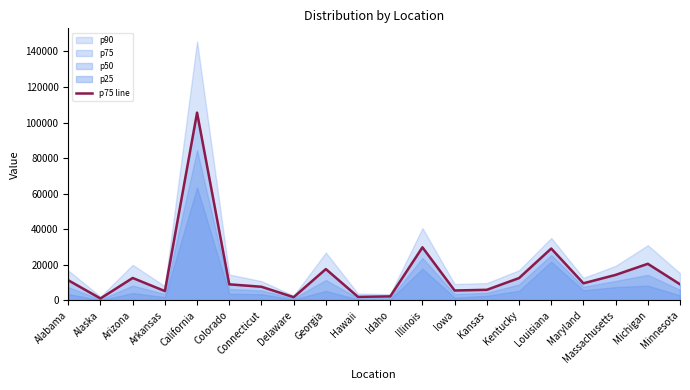

At which category does the chart reach its peak across all series?

California